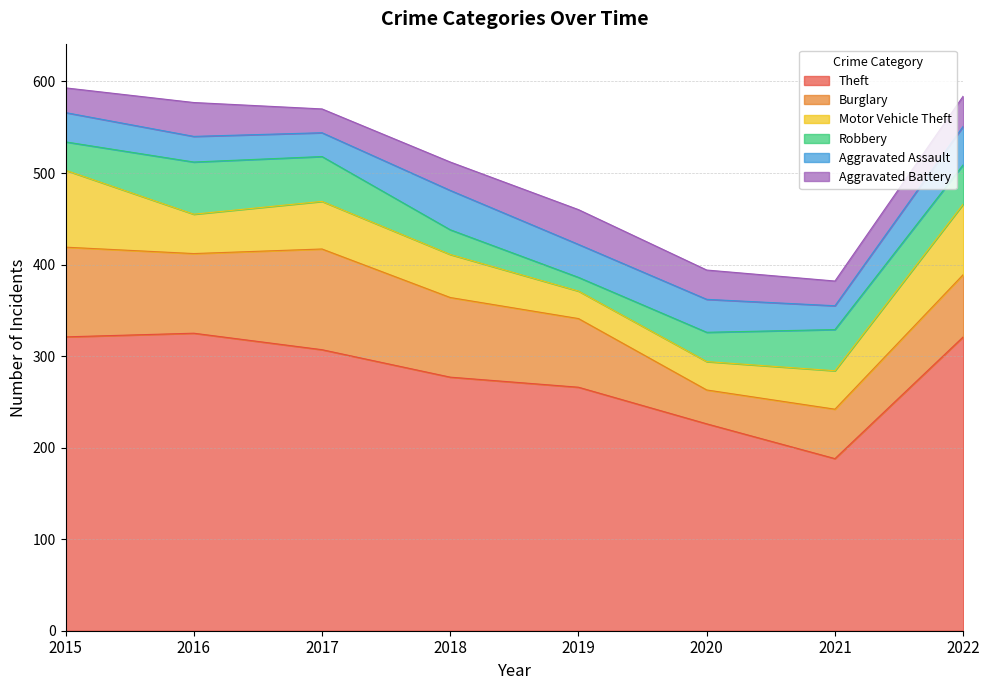

How many values in the Robbery series are below 43?

4